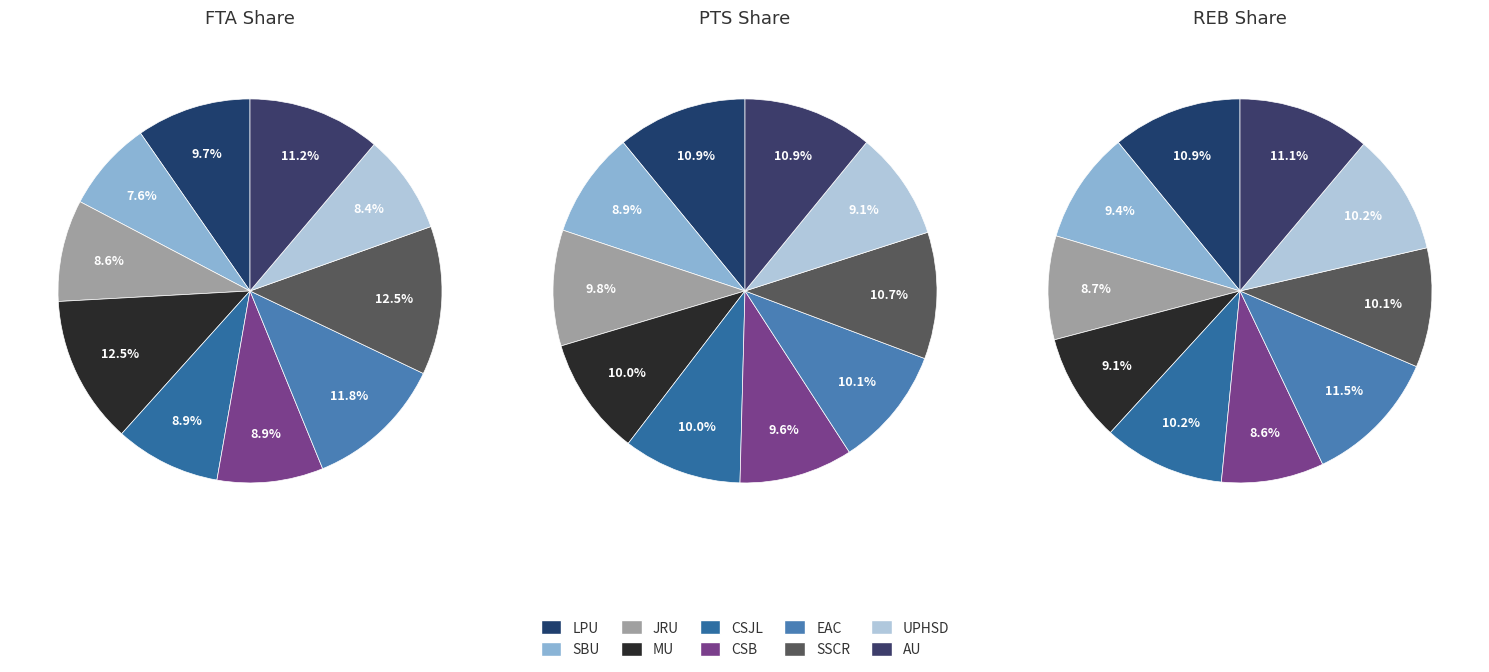

To the nearest percent, what is the difference between the largest and smallest slice percentages?

3%